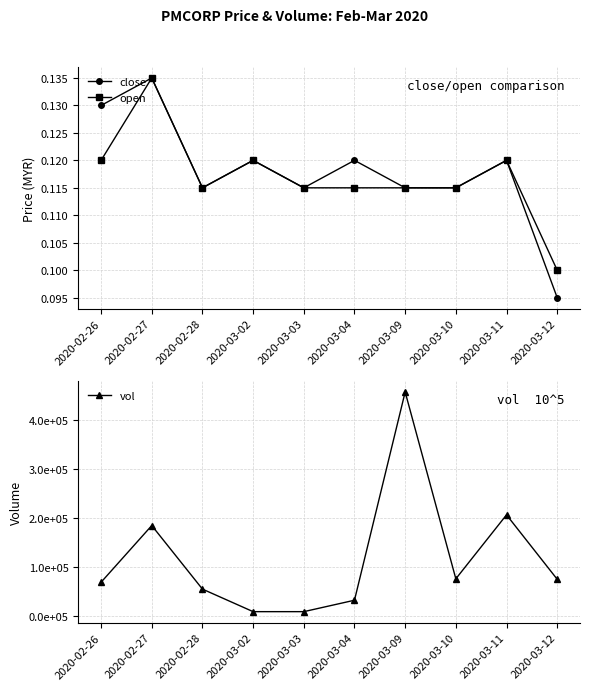

Reading right to left, extract all data points from this chart.

close: 0.1	0.1	0.1	0.1	0.1	0.1	0.1	0.1	0.1	0.1
open: 0.1	0.1	0.1	0.1	0.1	0.1	0.1	0.1	0.1	0.1
vol: 74100.0	205500.0	75000.0	456200.0	31300.0	8000.0	8000.0	54000.0	183700.0	68000.0